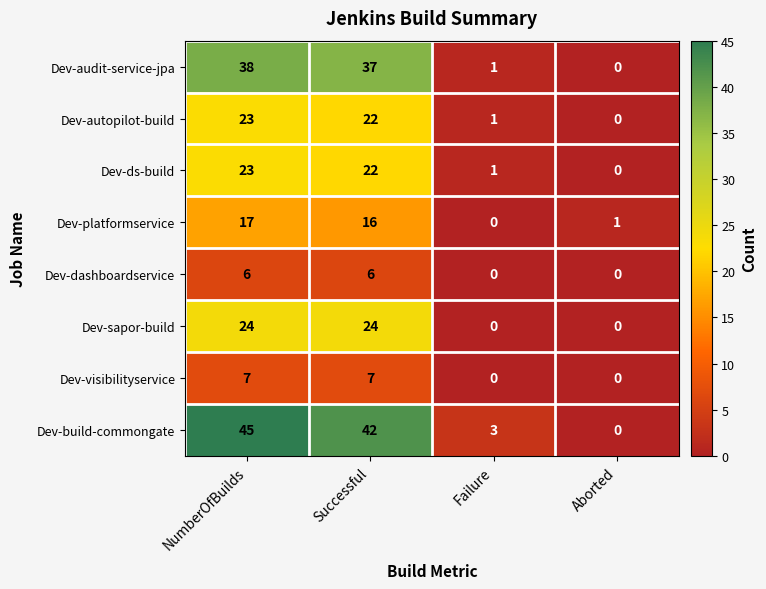

What is the sum of all Dev-audit-service-jpa values?

76